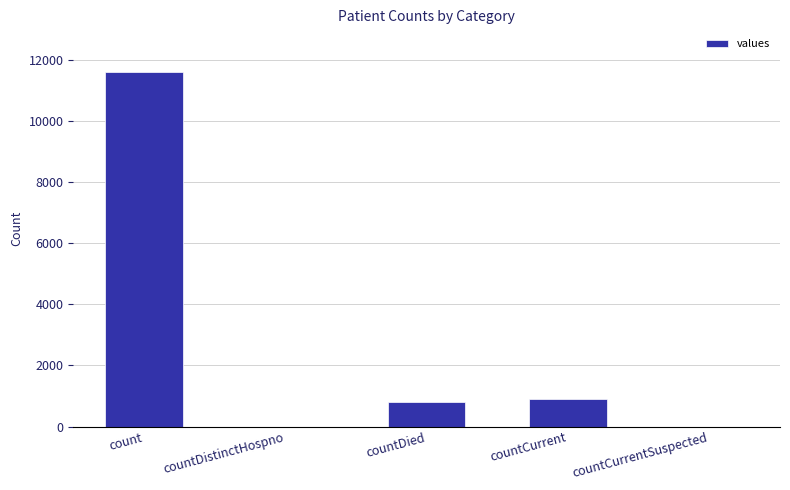

What is the greatest value displayed?

11617